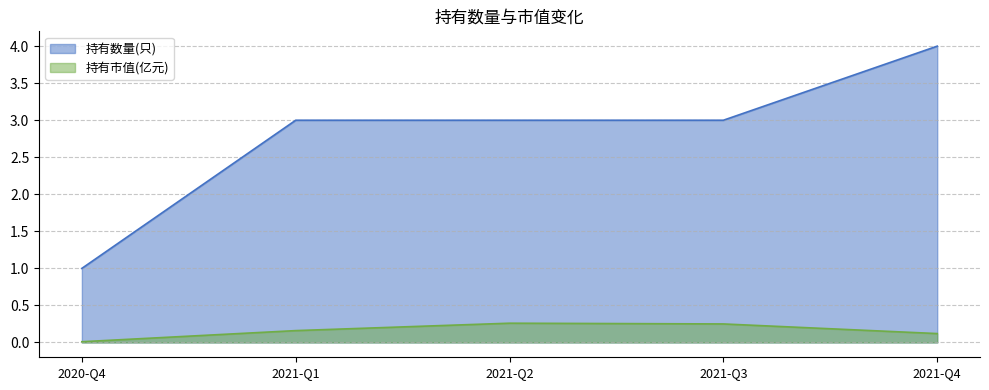

At how many categories does at least one series exceed 1?

4